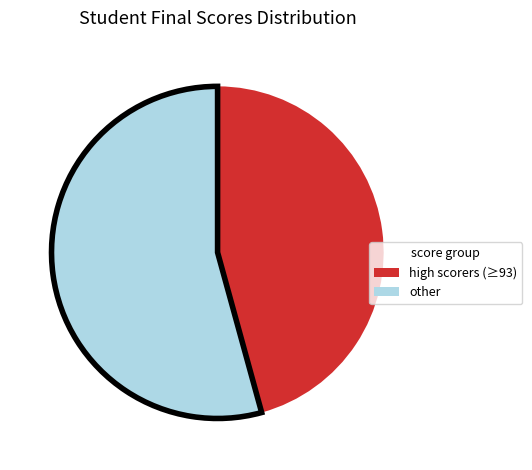

Is there a majority slice in this chart?

Yes